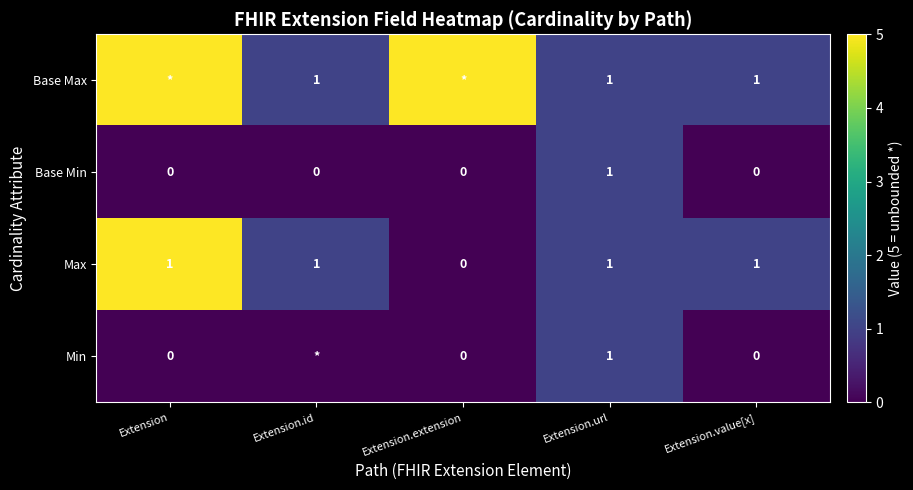

Is the value of Base Max at Extension.url greater than the value of Min at Extension.value[x]?

Yes